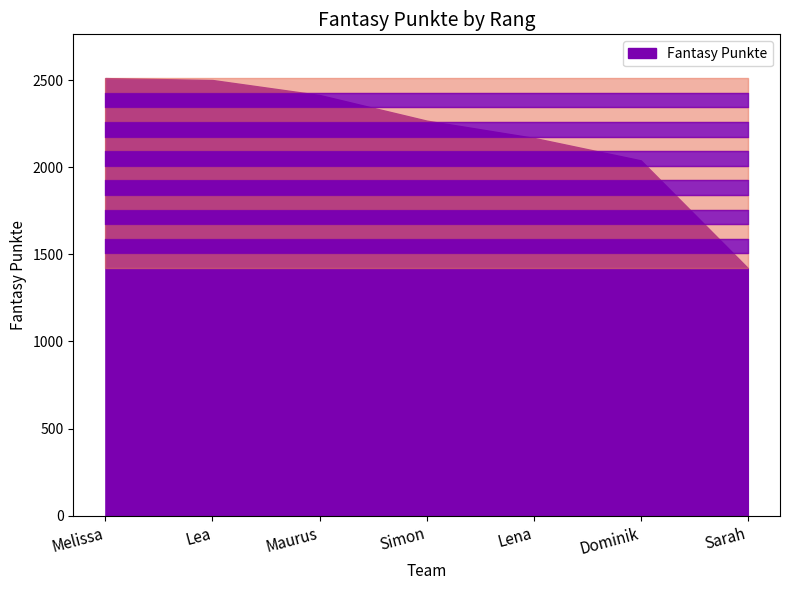

What is the label of the 6th point from the right?

Lea